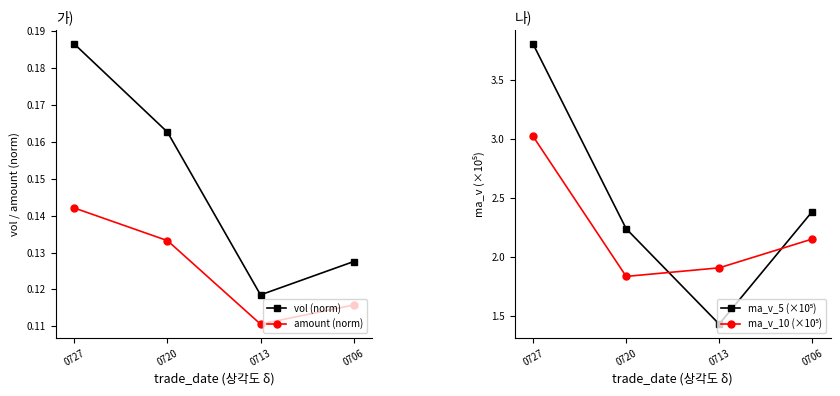

Which series changed the most between 0727 and 0713?

ma_v_5 (×10⁵)